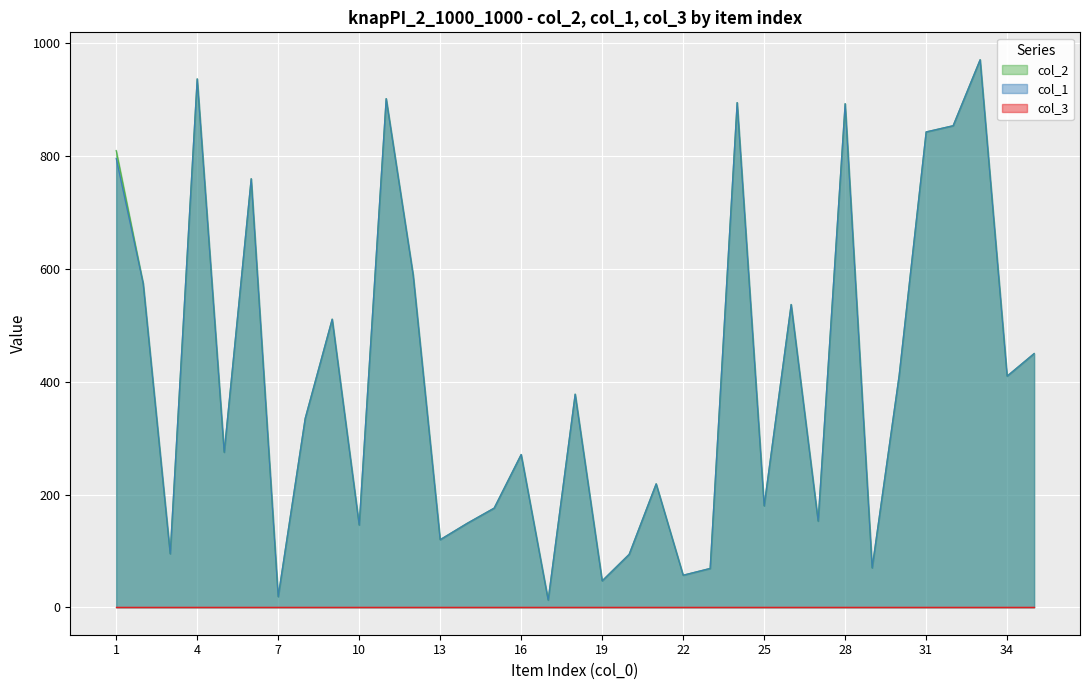

What is the maximum value shown in the chart?

971